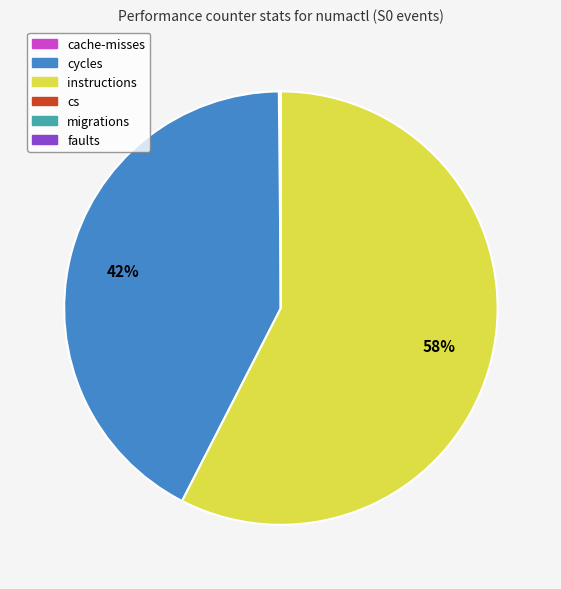

What is the largest slice in the pie chart?

instructions